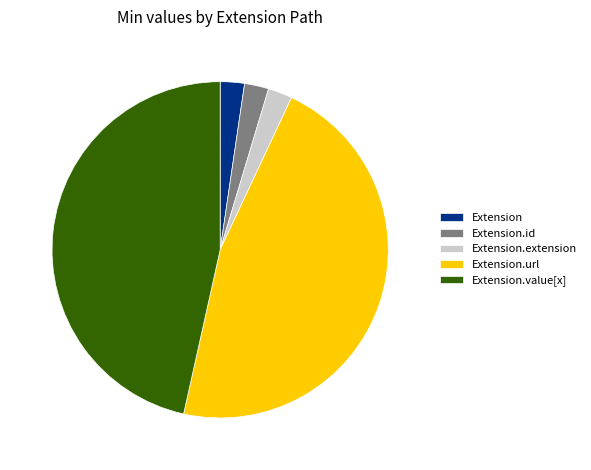

Is there a majority slice in this chart?

No